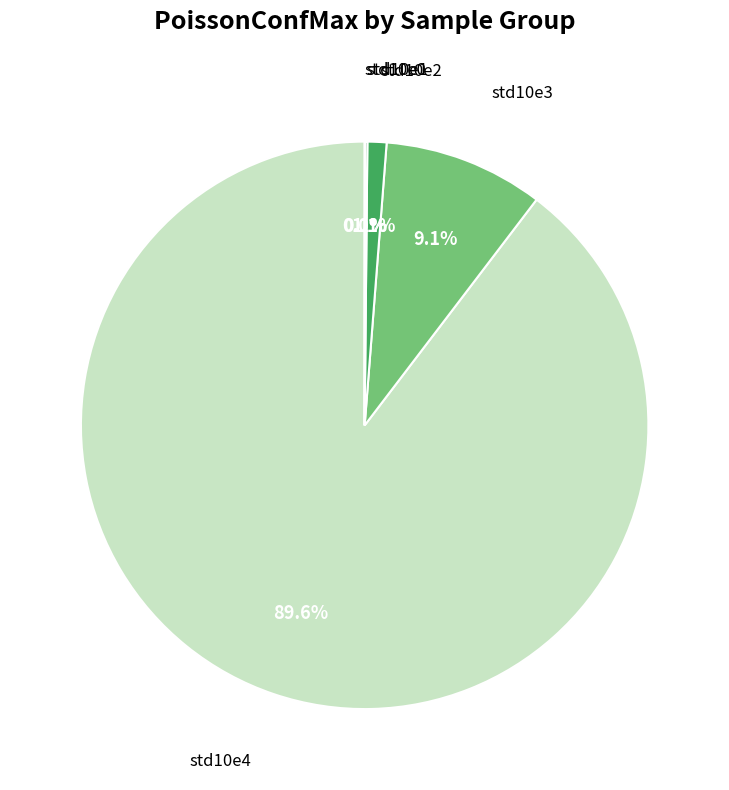

Is there a majority slice in this chart?

Yes